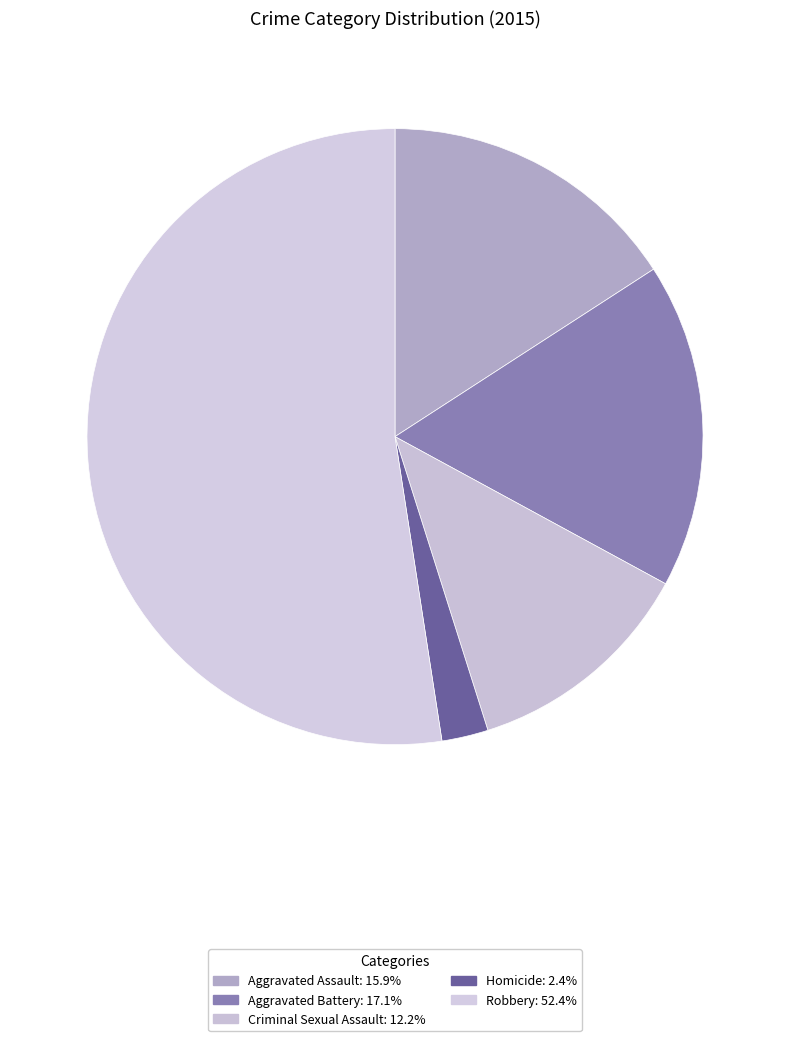

To the nearest percent, what is the difference between the largest and smallest slice percentages?

50%